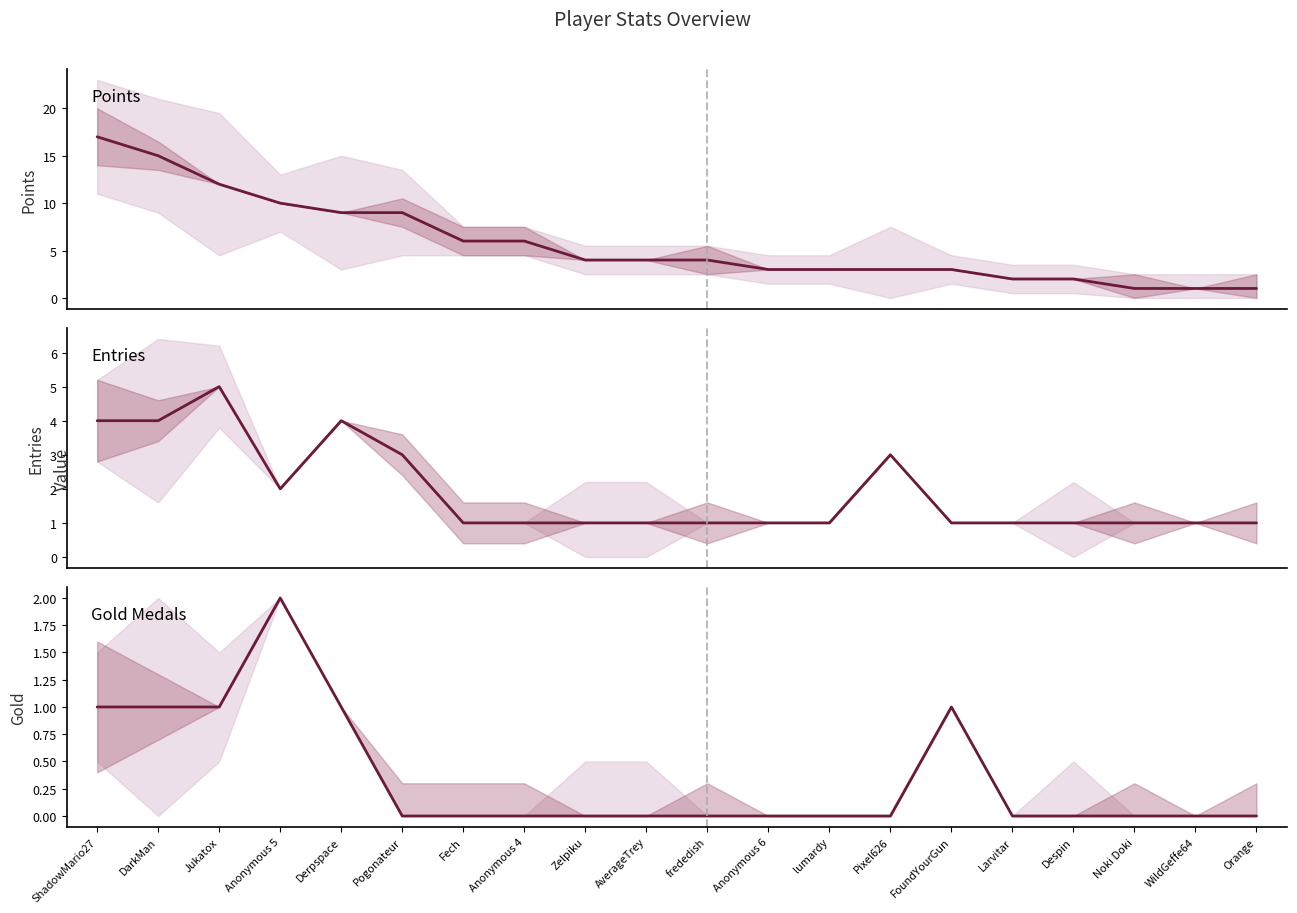

True or false: Entries and Points intersect in this chart.

False